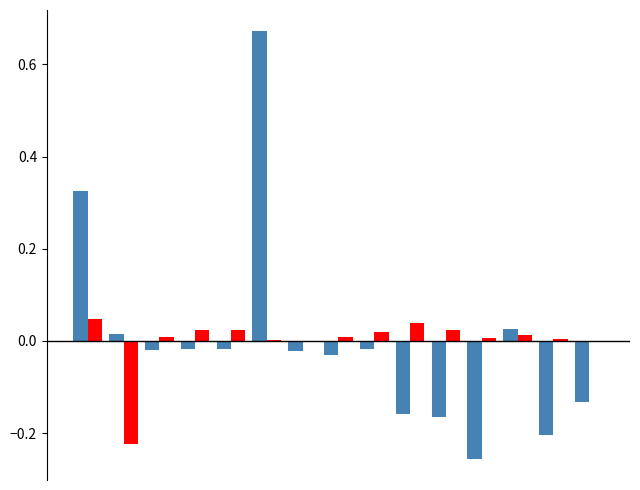

Is it true that GPU Duration (μs) equals 0.0 at 2?

True